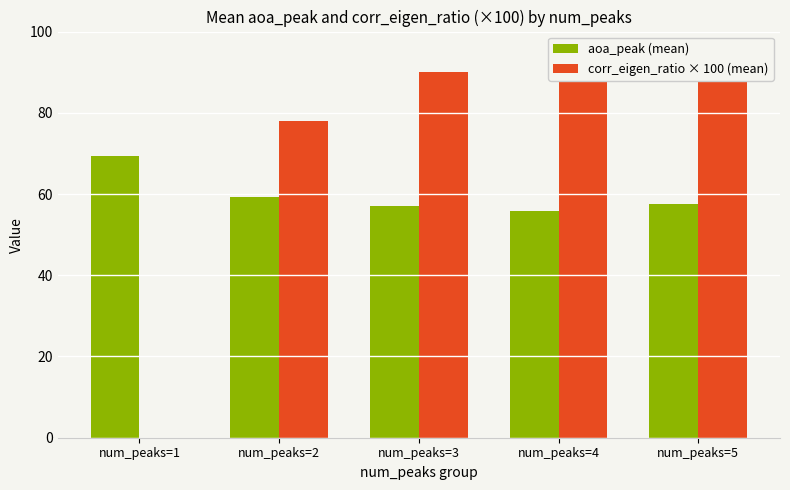

What is the spread (max minus min) of values at num_peaks=2?

18.8